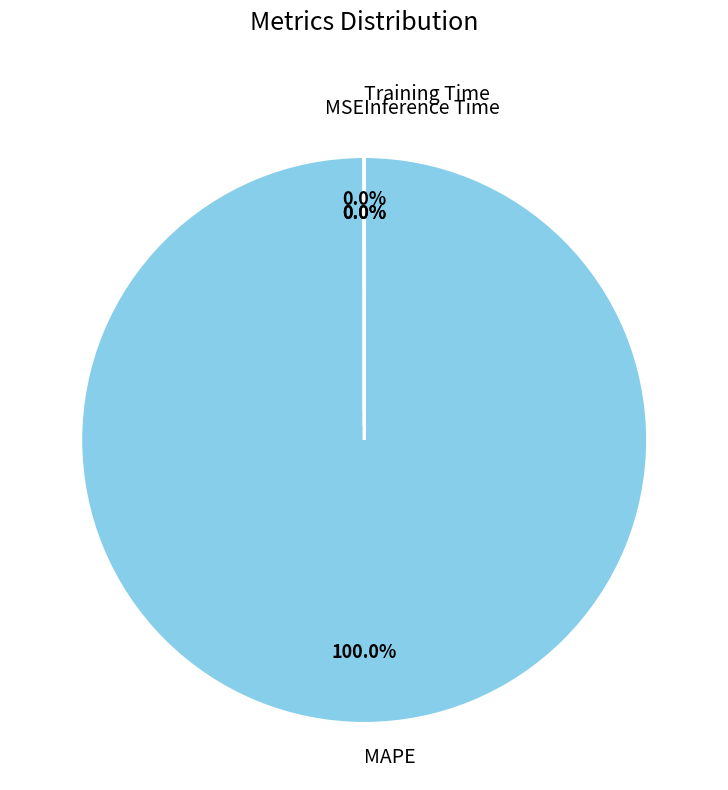

Is it true that MAPE is 94% of the pie?

False